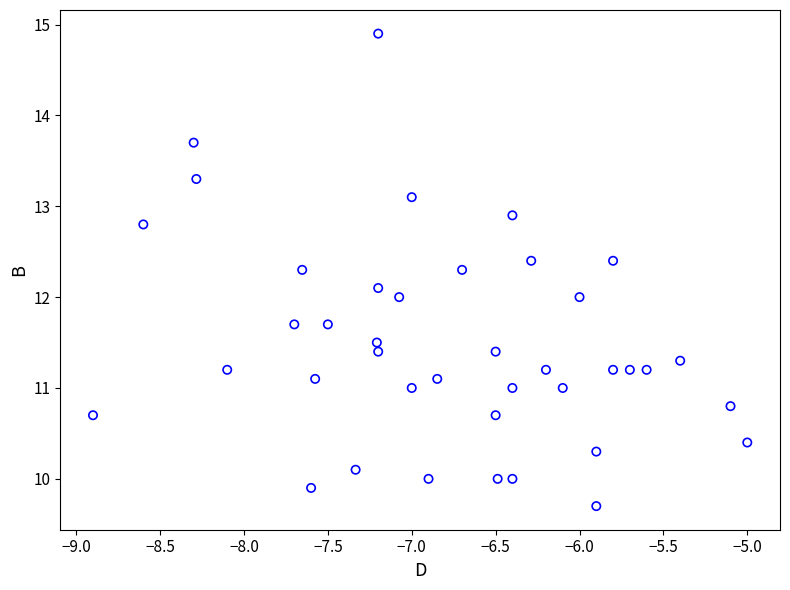

What is the range of X values (max minus min)?

3.9